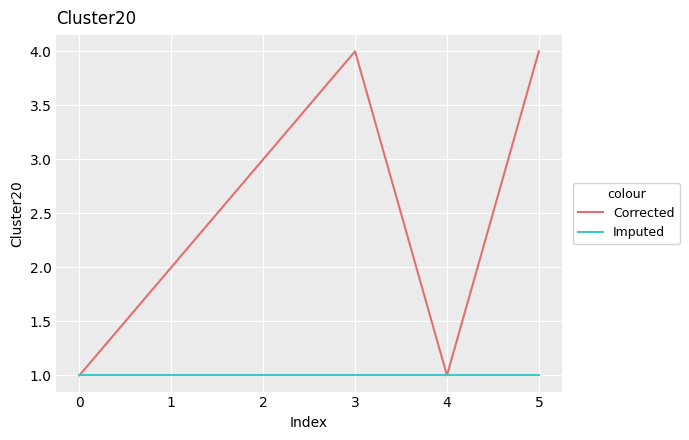

Which series has the widest spread of values?

Corrected